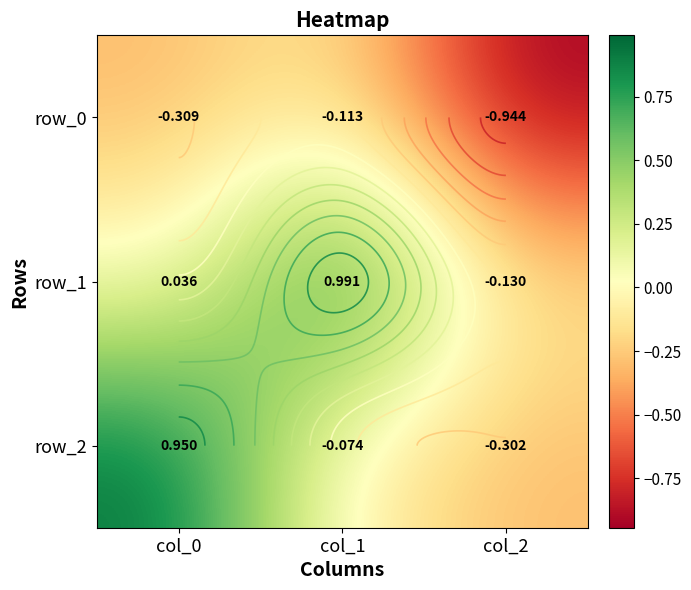

The value of row_2 at col_1 is -0.1. True or false?

True